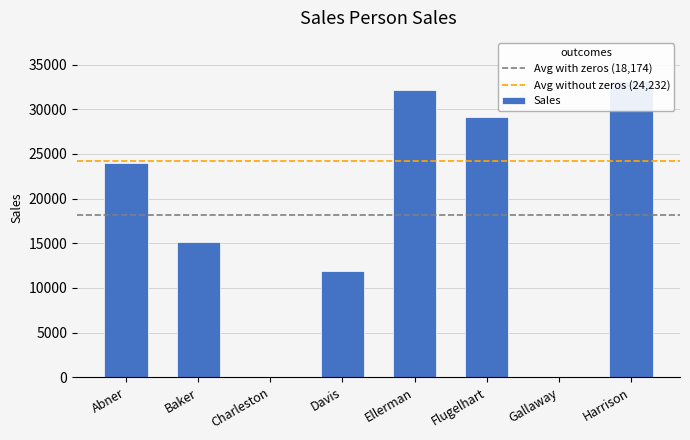

What is the label of the 6th bar from the left?

Flugelhart